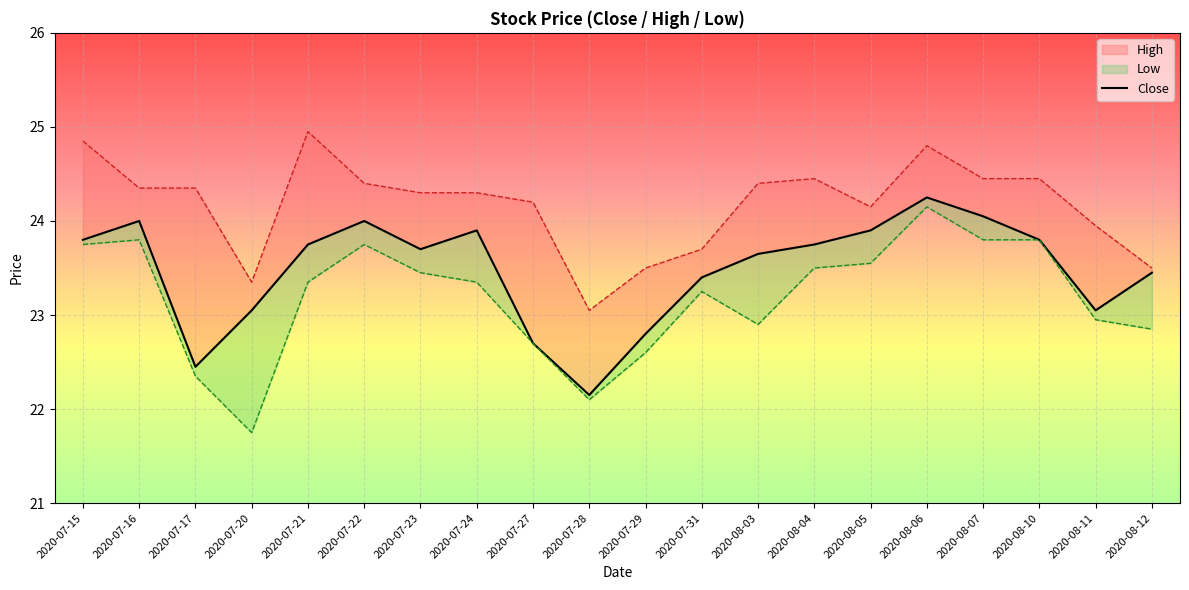

What is the approximate value at 2020-08-05?

23.9